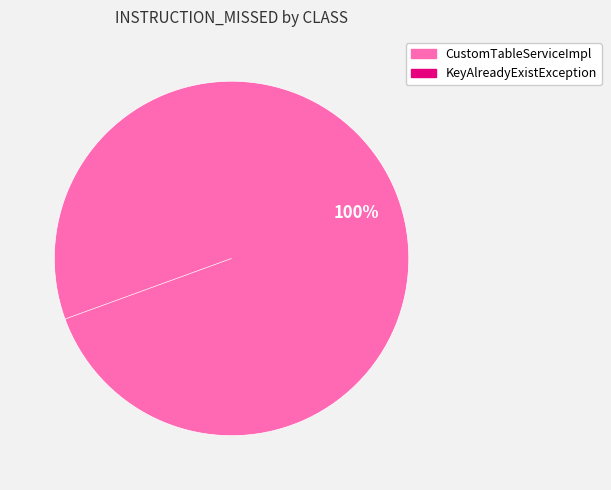

To the nearest percent, what is the difference between the largest and smallest slice percentages?

100%